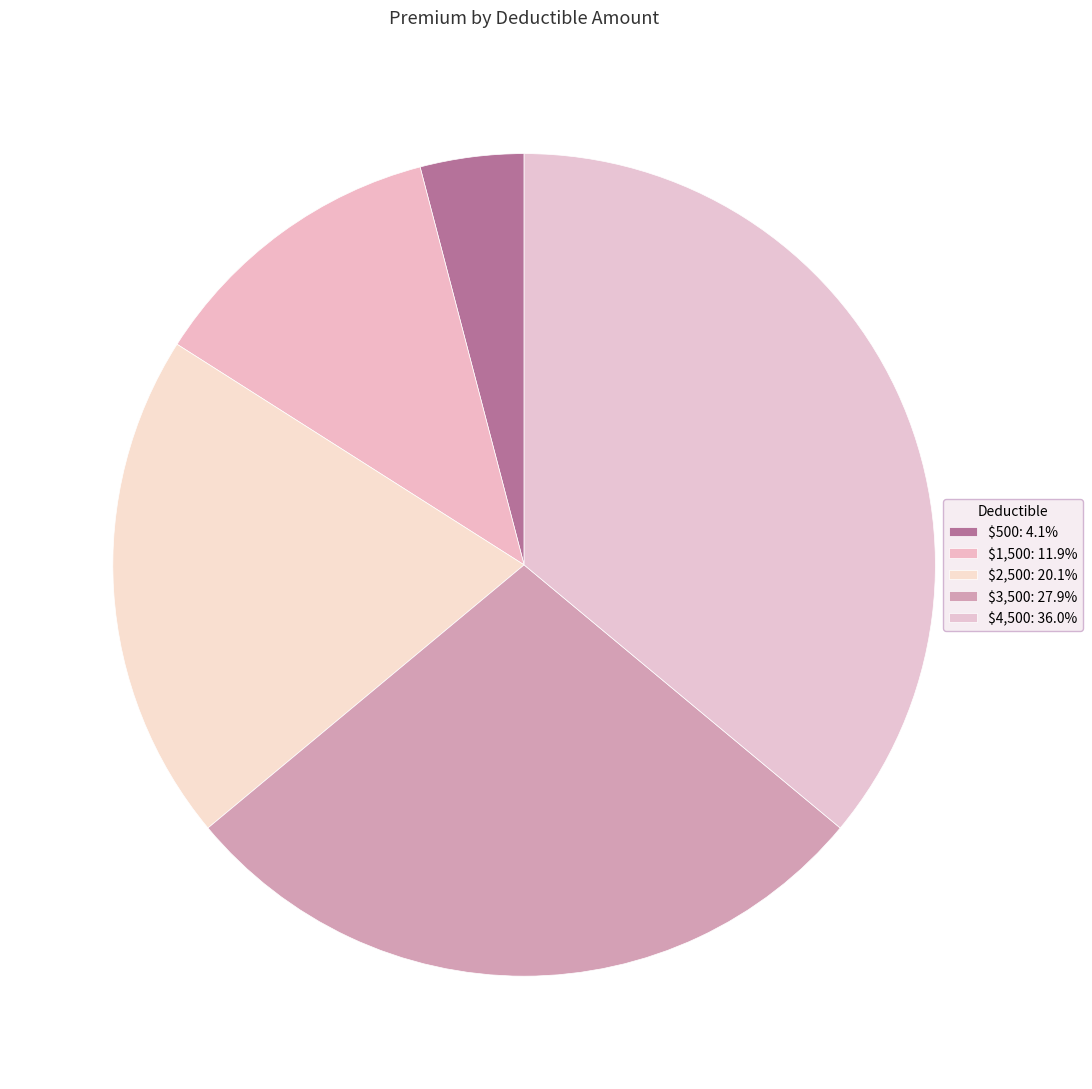

True or false: $1,500 accounts for 20% of the total.

False